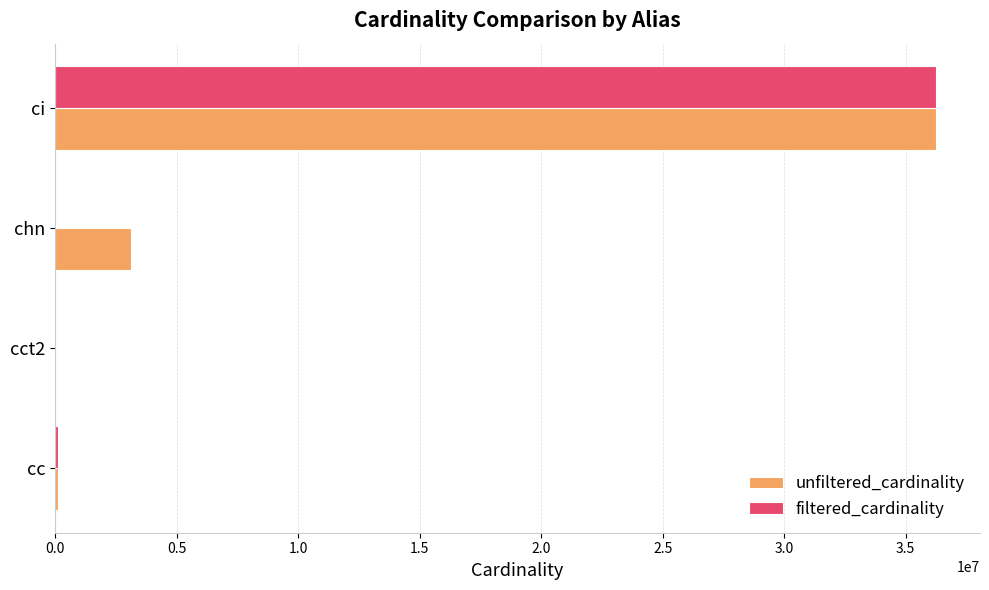

Which category has the highest value in the unfiltered_cardinality series?

ci